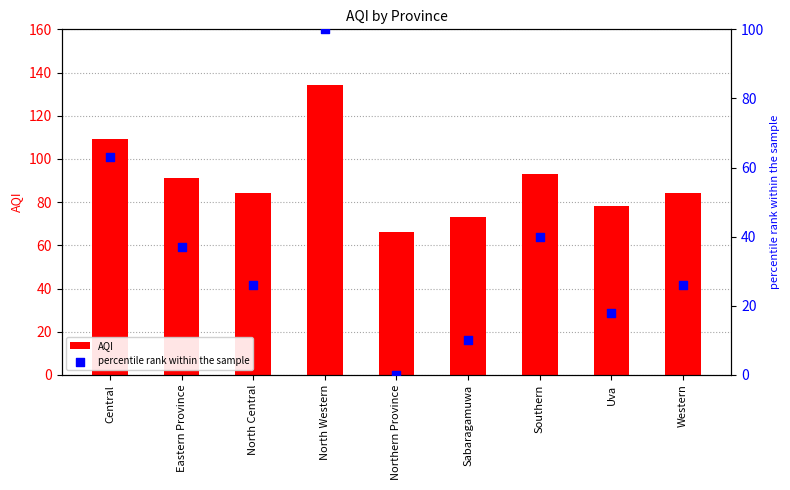

Which series reaches the minimum Y coordinate?

percentile rank within the sample